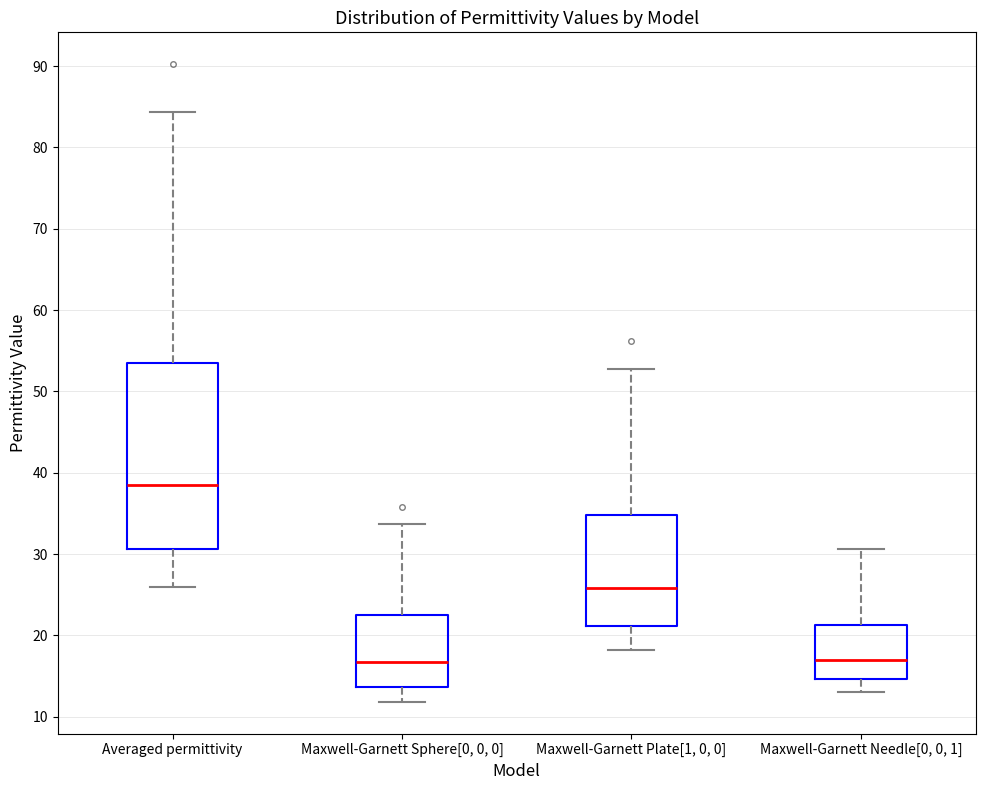

Where is the upper edge of the box for Maxwell-Garnett Plate[1, 0, 0] on the y-axis? The values are not printed on the chart, so give them approximately, as read against the axis.

35